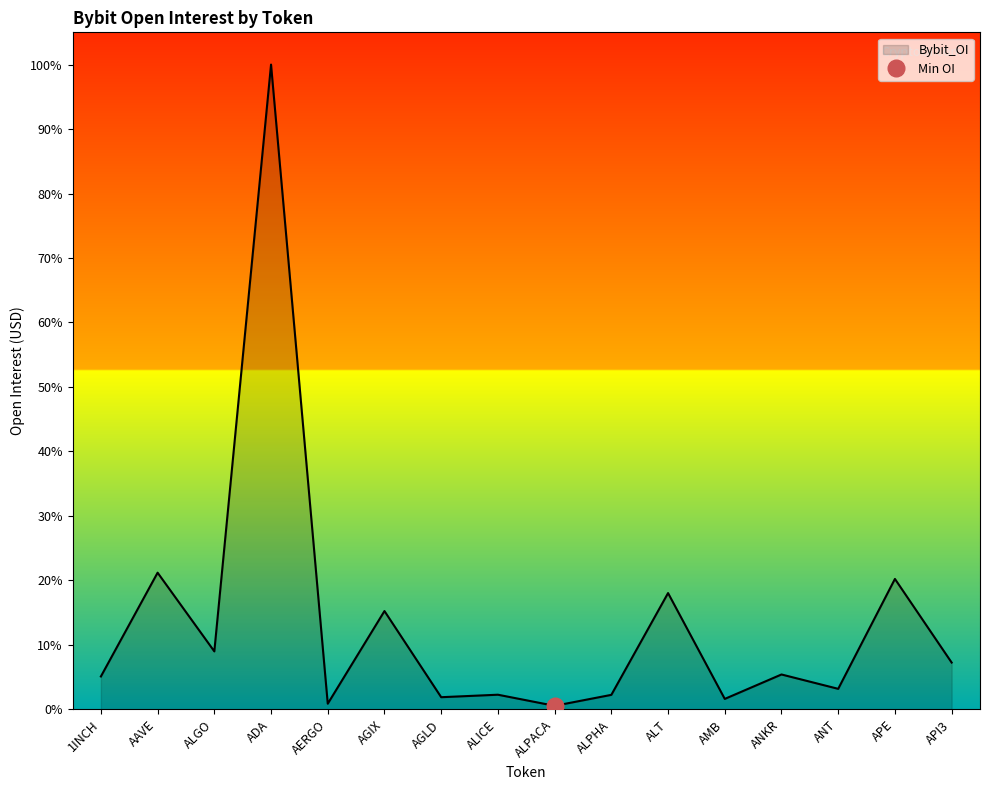

What is the difference between the second highest and minimum values?

20445754